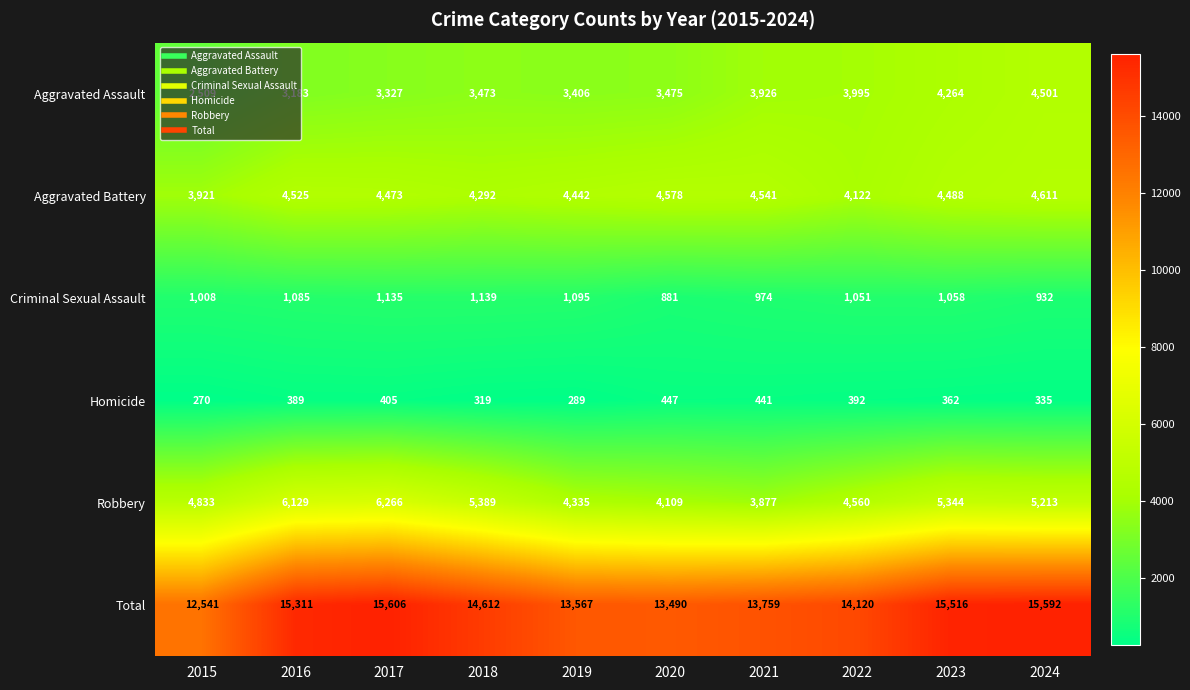

Which category has the highest value across all series?

2017